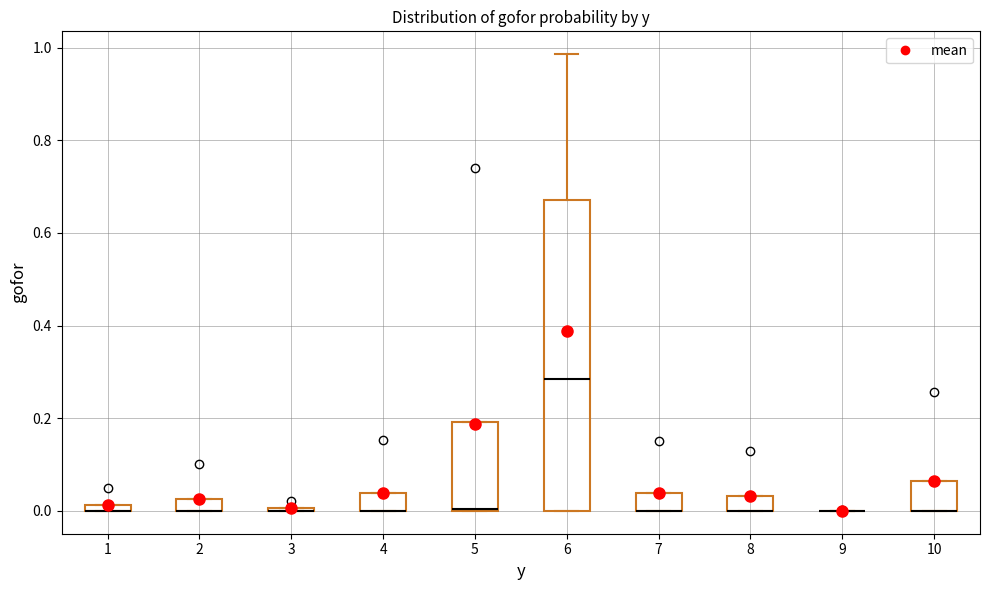

Which box is the tallest, from its lower edge to its upper edge?

6